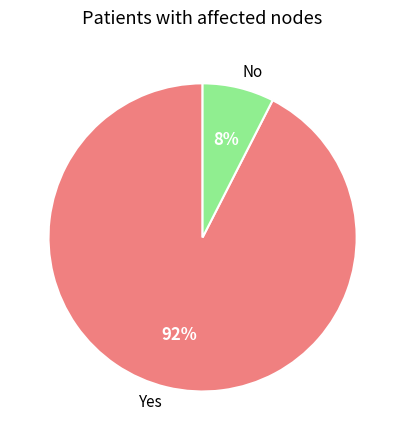

Combined, do No and Yes account for over 50%?

Yes